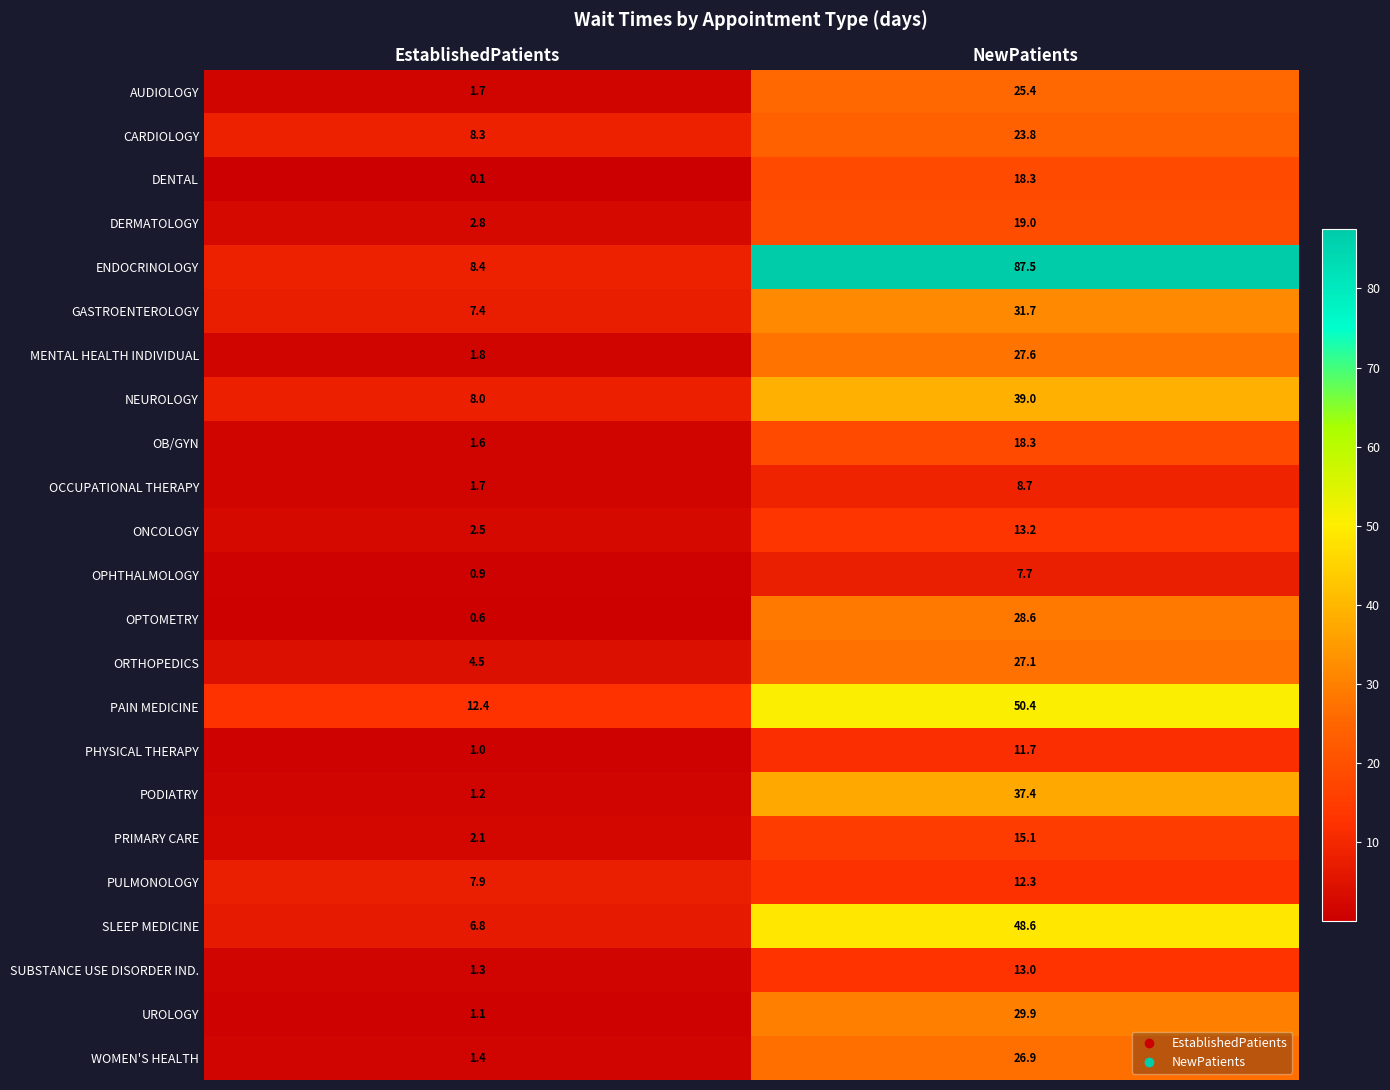

Which series changed the most between EstablishedPatients and NewPatients?

ENDOCRINOLOGY